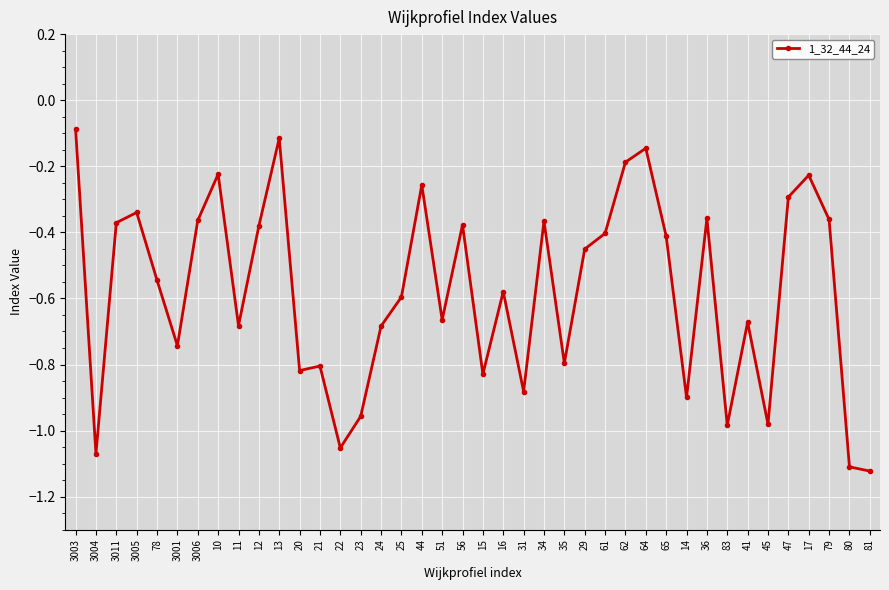

What is the sum of the values at 83 and 61?

-1.4